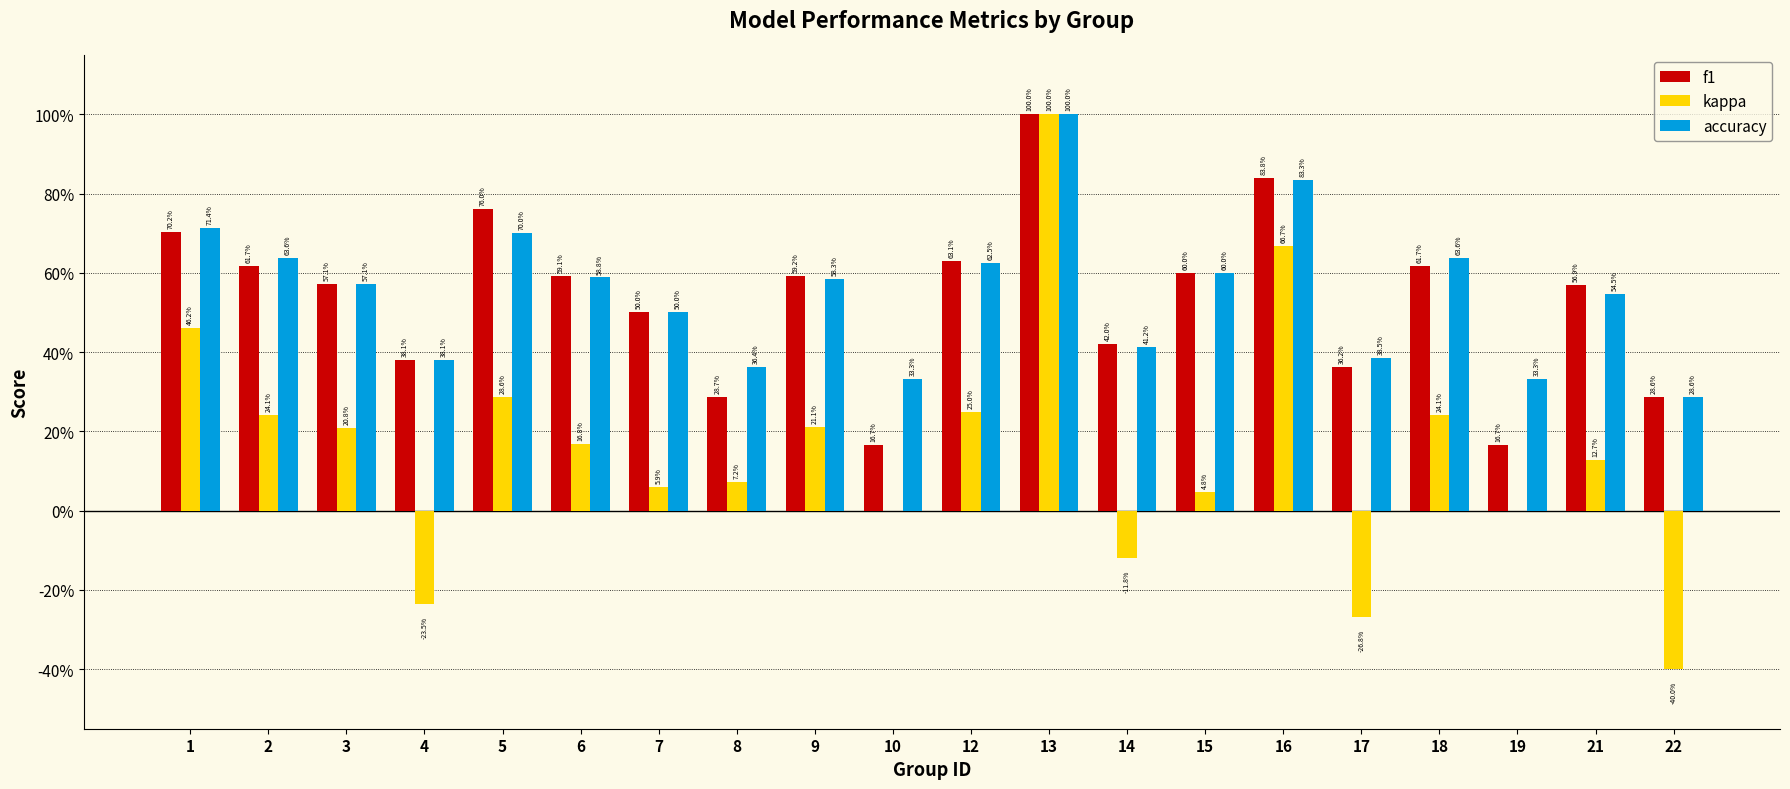

What is the value of the f1 bar at the 5th from the left?

0.8